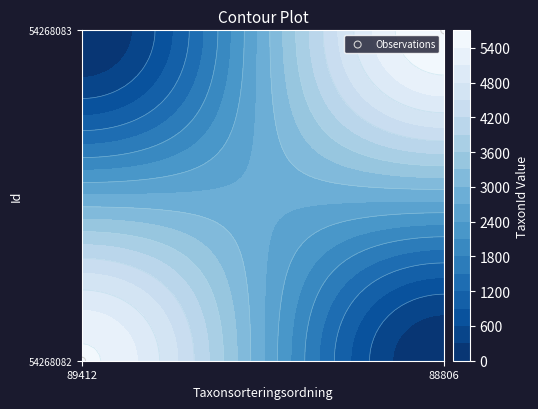

What is the sum of all values?

1